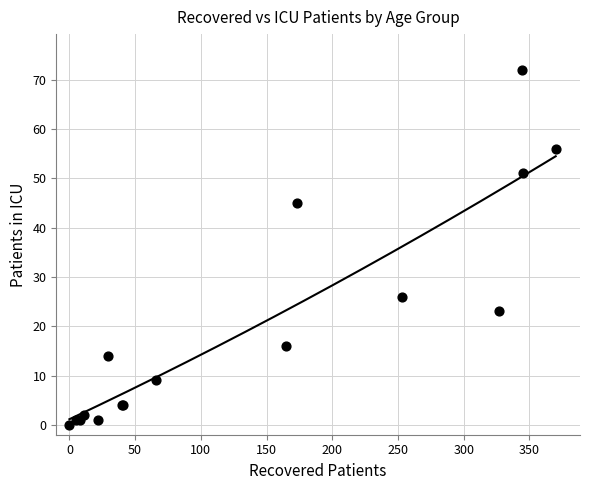

What Y value in the scatter plot is closest to 36?

45